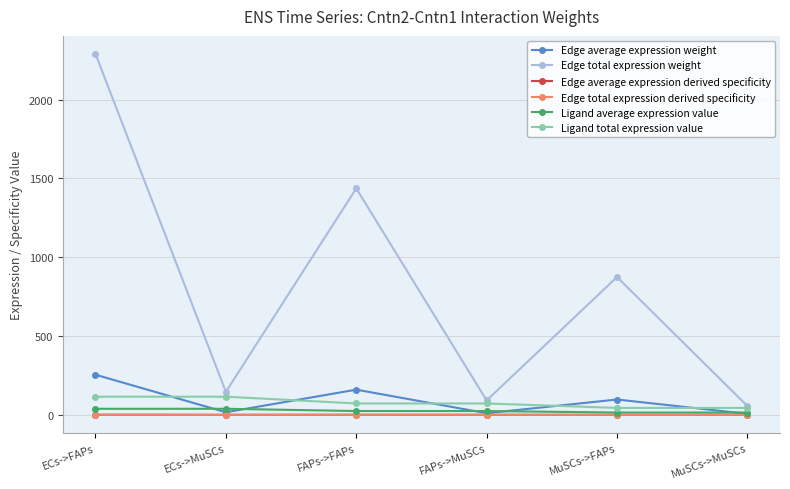

How many lines are shown in the chart?

6